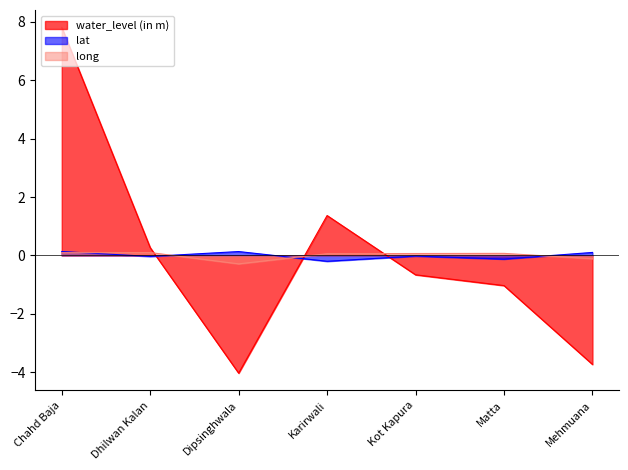

At which label is long closest to 0?

Karirwali